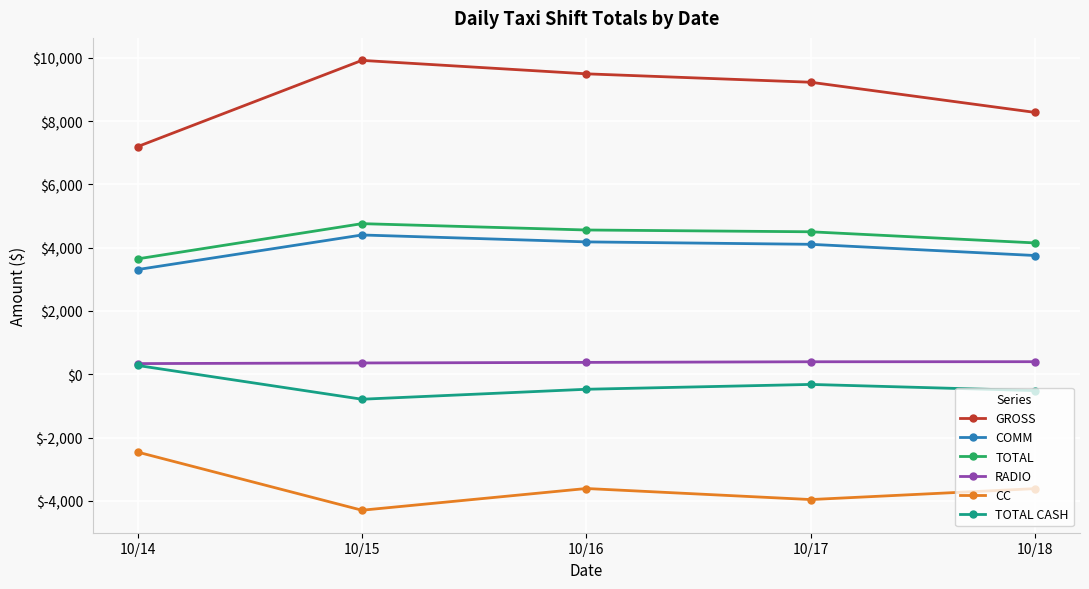

True or false: TOTAL and GROSS intersect in this chart.

False